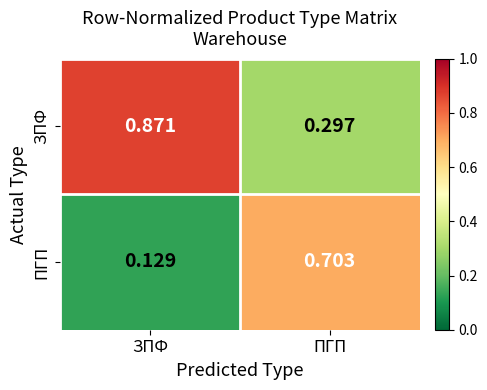

Count the number of data series in this chart.

2